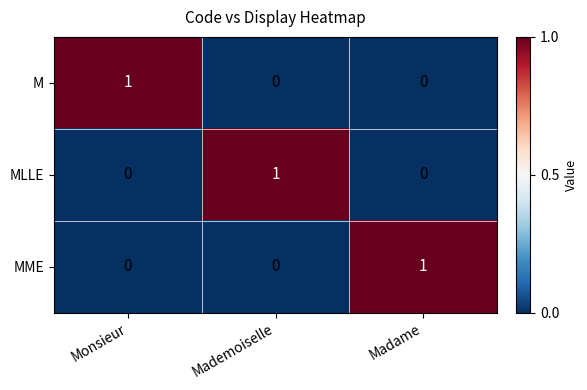

Is the value of M at Madame greater than the value of MME at Madame?

No